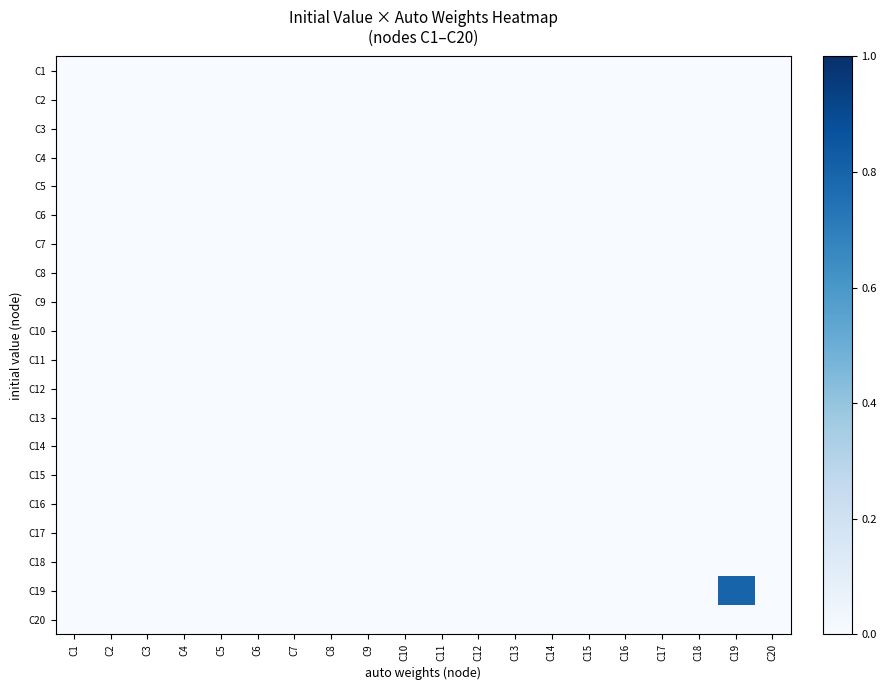

Rank the categories by C15 value from lowest to highest.

C1, C2, C3, C4, C5, C6, C7, C8, C9, C10, C11, C12, C13, C14, C15, C16, C17, C18, C19, C20